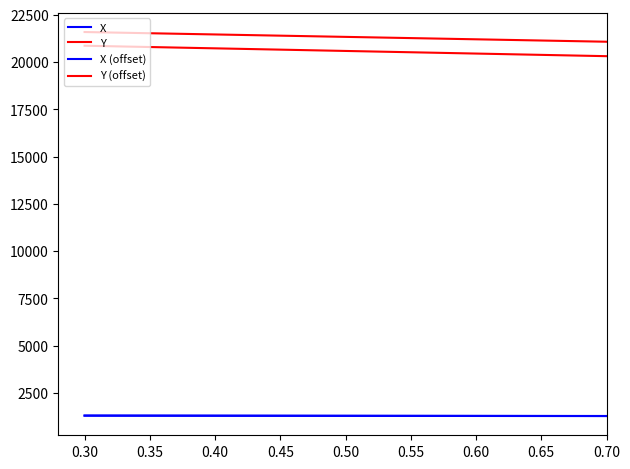

How many lines are shown in the chart?

4